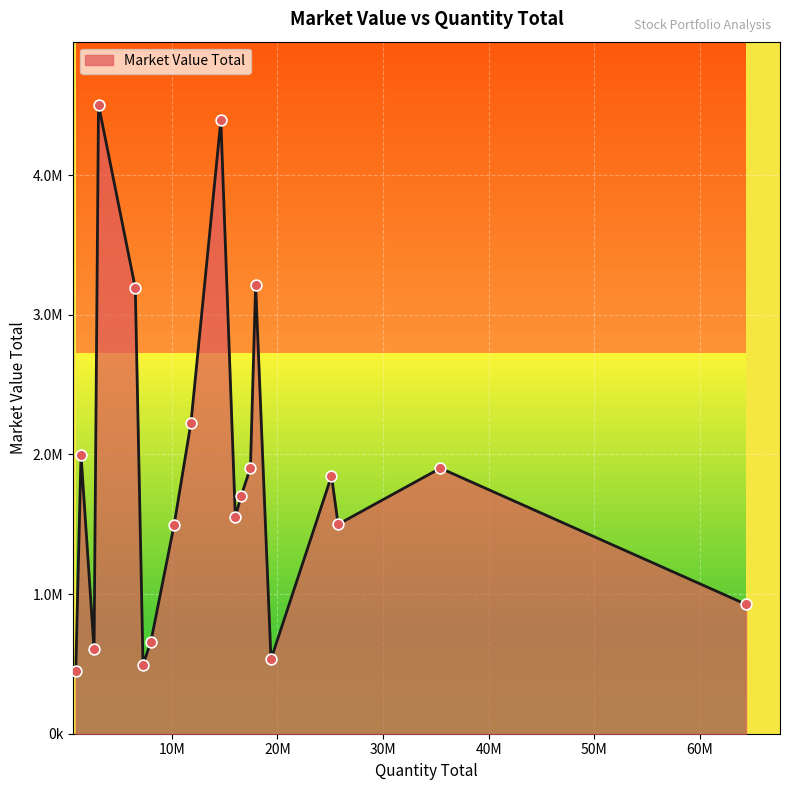

Which has a higher value, ITMG.IJ or EMTK.IJ?

ITMG.IJ